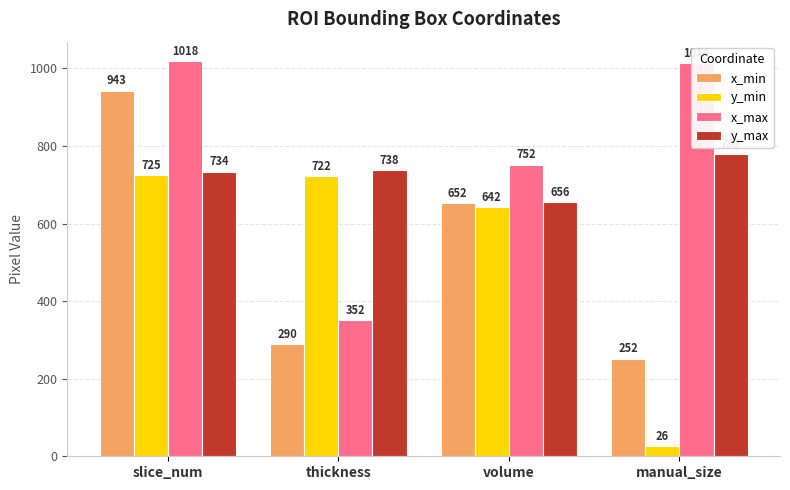

Which series changed the most between volume and manual_size?

y_min